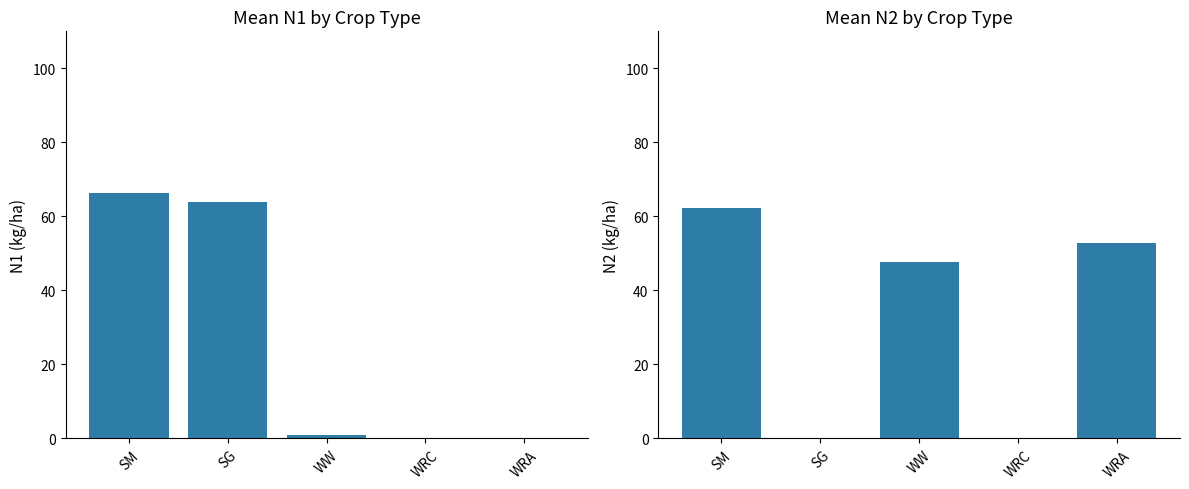

Between WRA and SG, which is larger?

SG